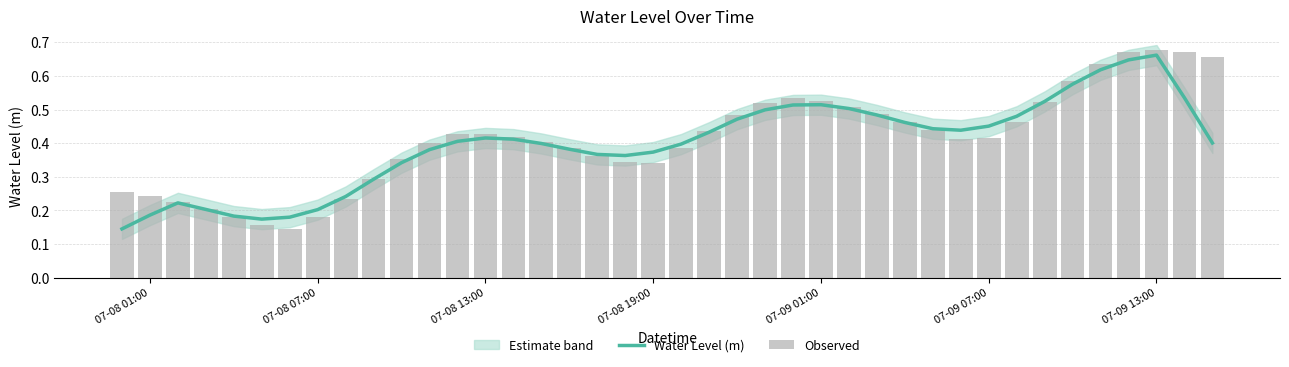

What is the minimum value for Water Level (m)?

0.1